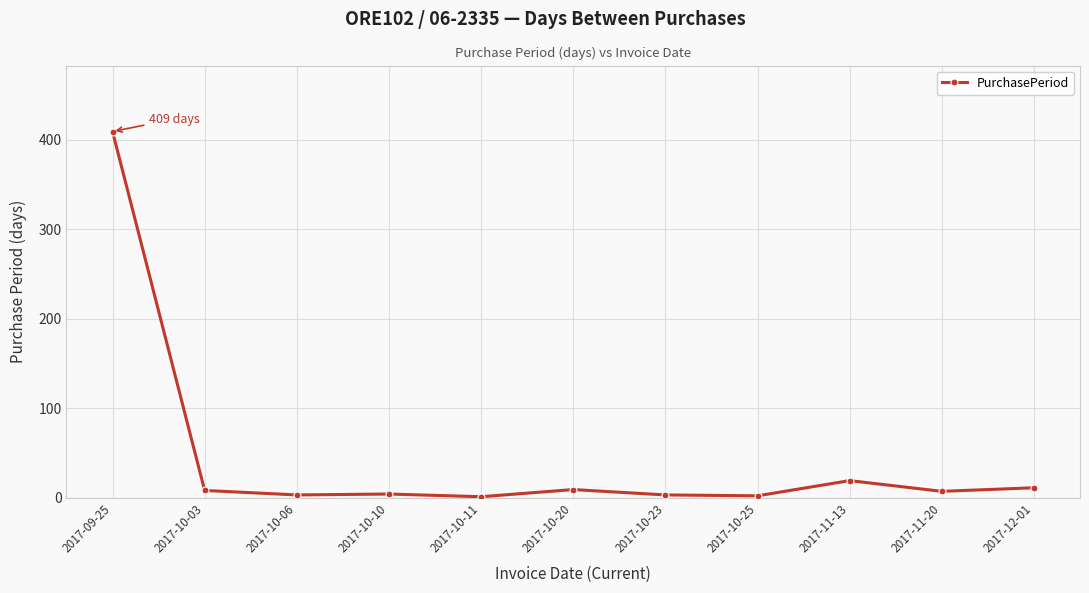

What is the difference between the maximum and minimum values?

408